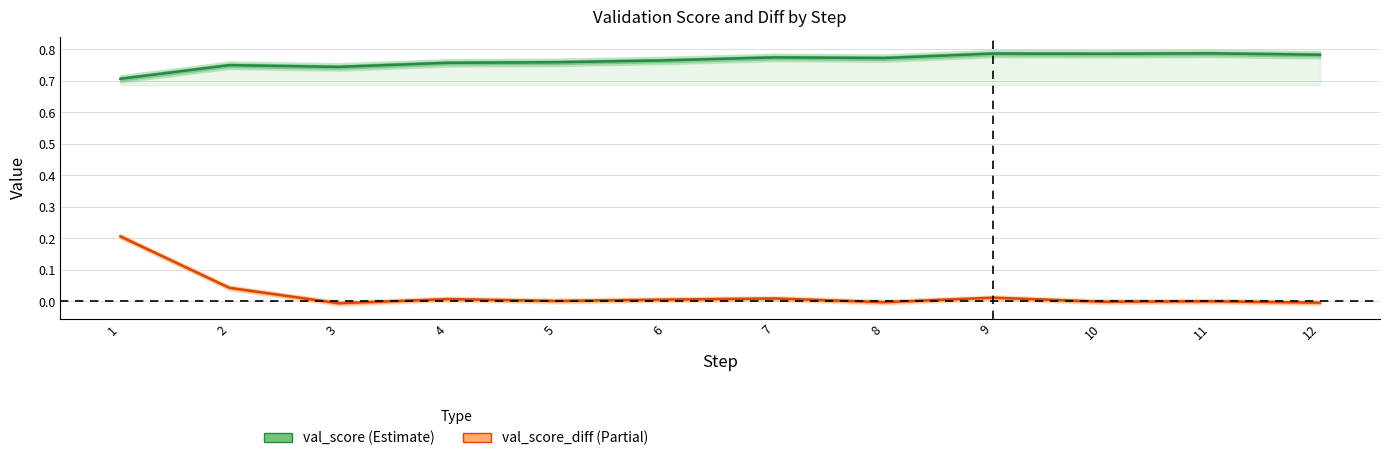

Reading left to right, extract all data points from this chart.

val_score: 0.7	0.7	0.7	0.8	0.8	0.8	0.8	0.8	0.8	0.8	0.8	0.8
val_score_diff: 0.2	0.0	-0.0	0.0	0.0	0.0	0.0	-0.0	0.0	-0.0	0.0	-0.0